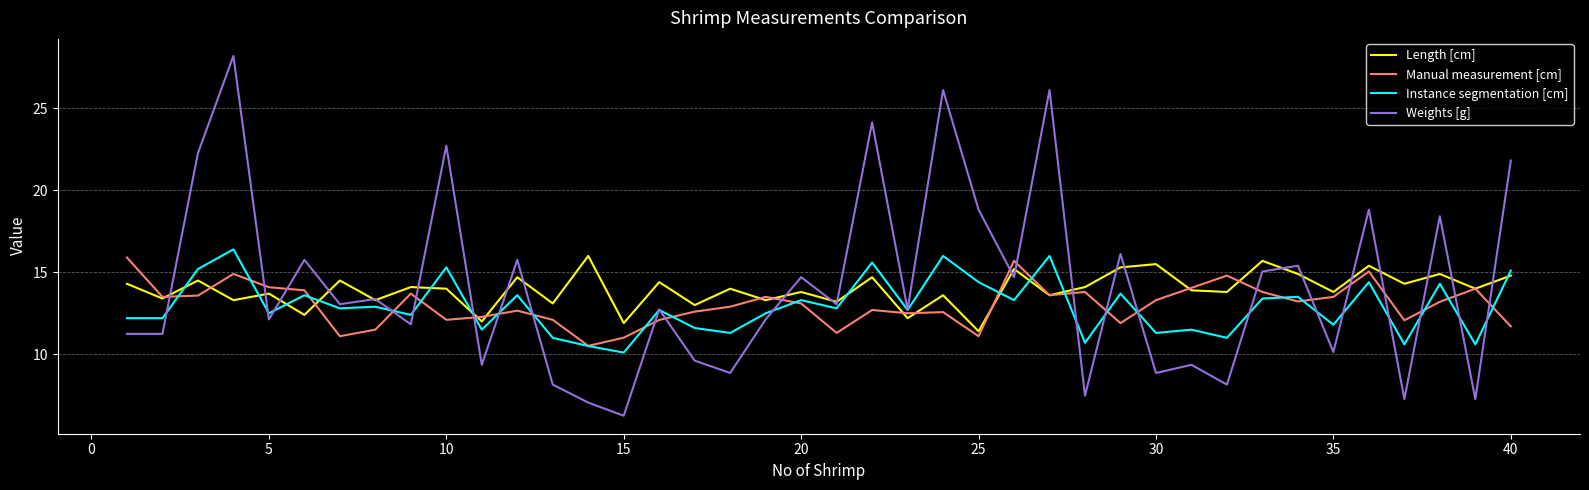

Which series has the widest spread of values?

Weights [g]